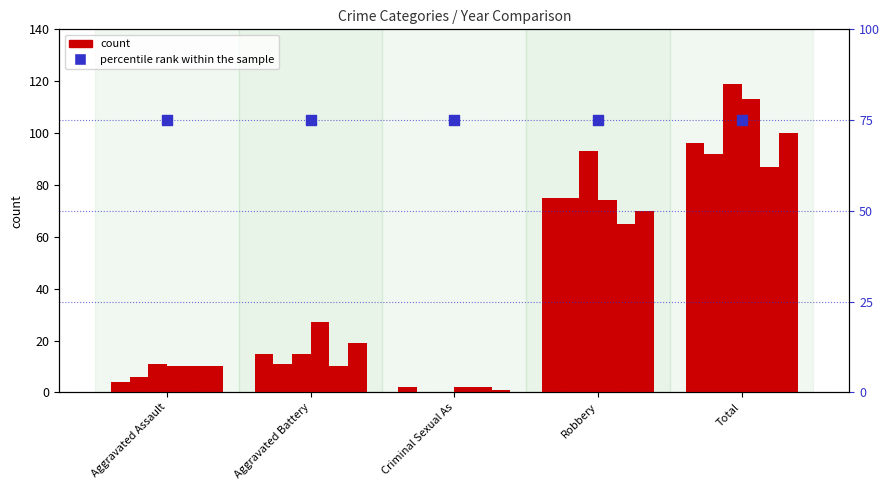

What is the total value across all series at Total?

607